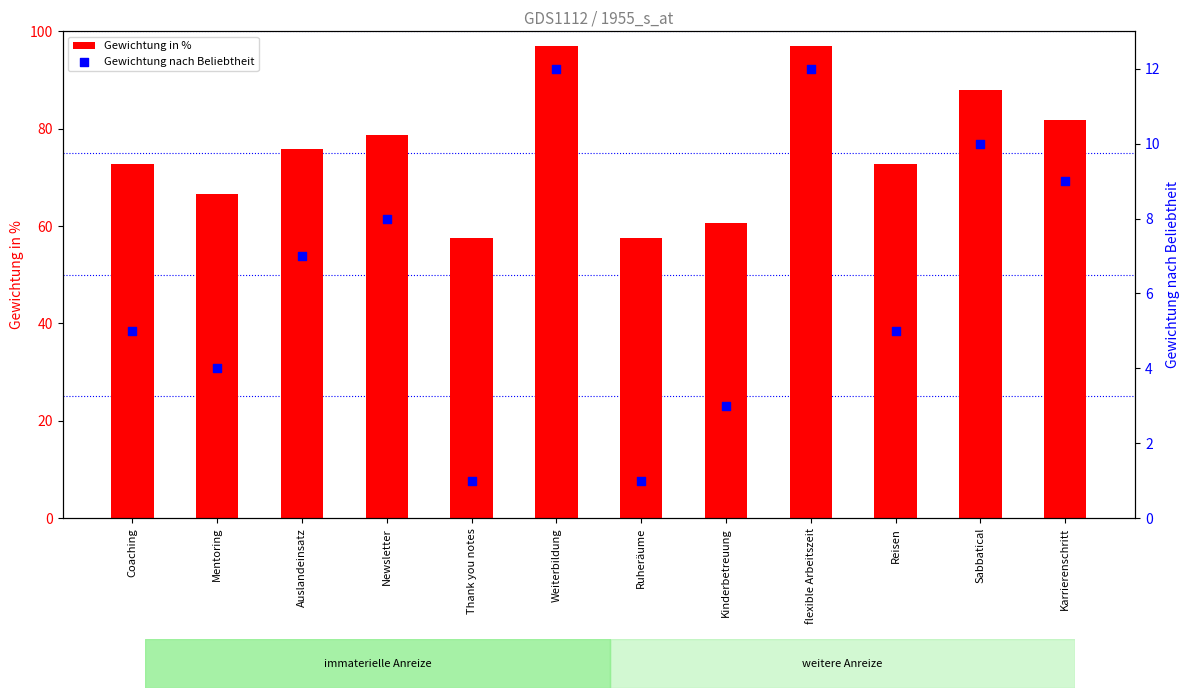

At how many categories does at least one series exceed 38?

12